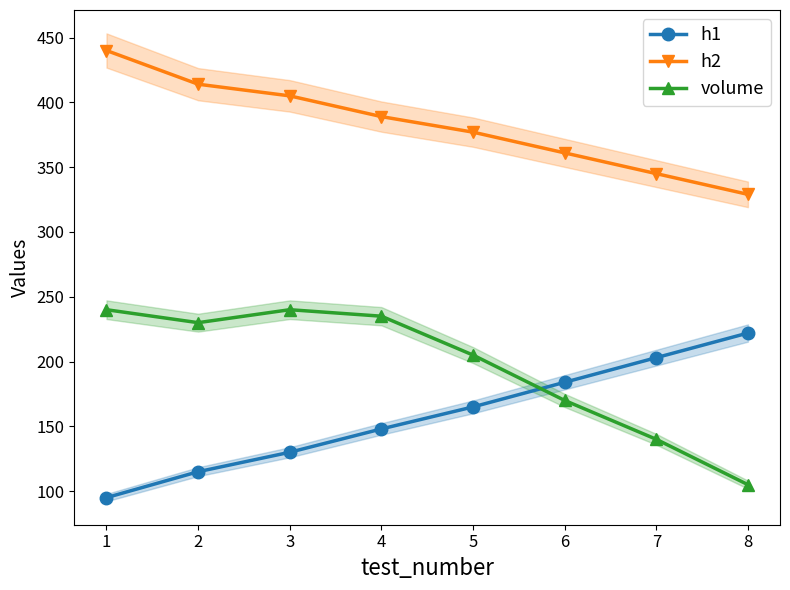

Is this an area chart (filled region under the line)?

No